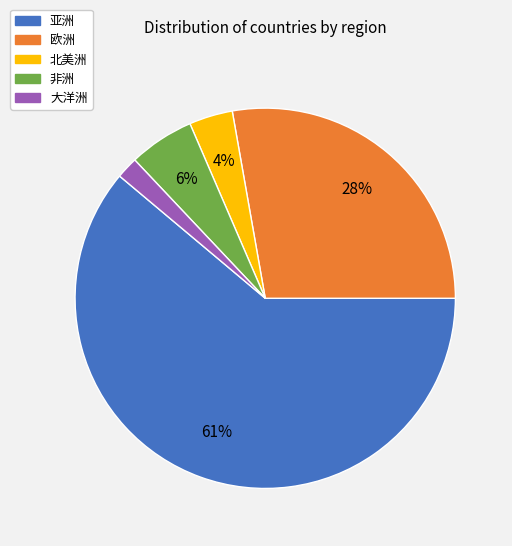

Which slice is the largest?

亚洲